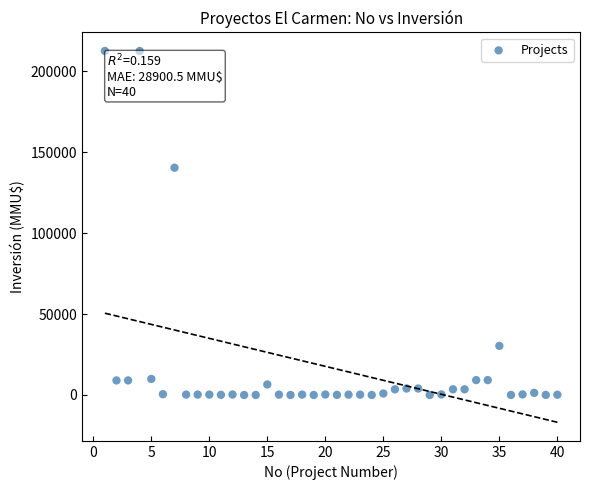

What is the range of Y values (max minus min)?

212500